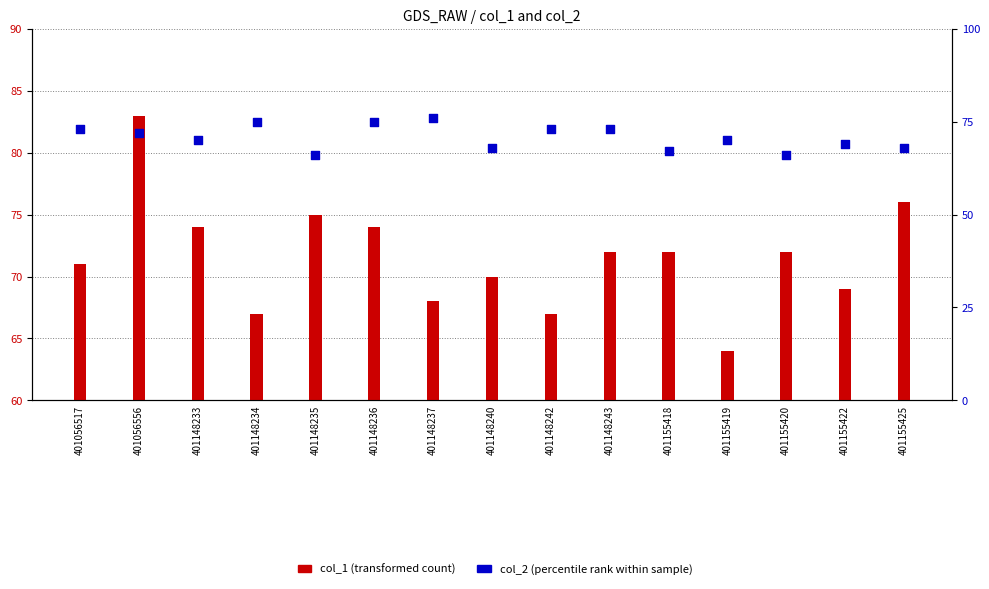

Which series has the largest total across all categories?

col_1 (transformed count)